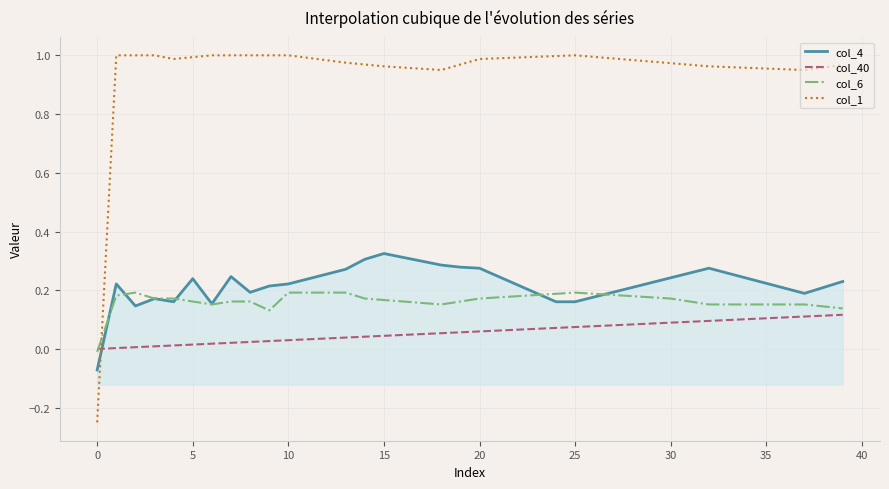

Count the number of data series in this chart.

4